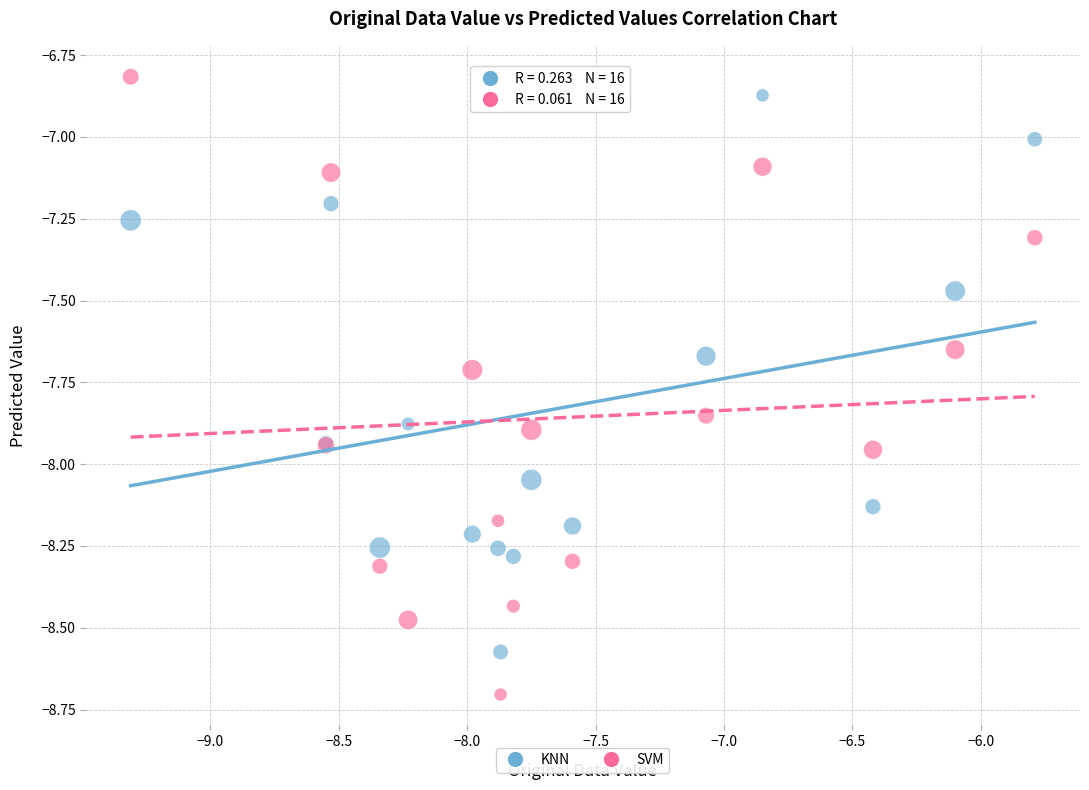

Which series reaches the minimum Y coordinate?

SVM